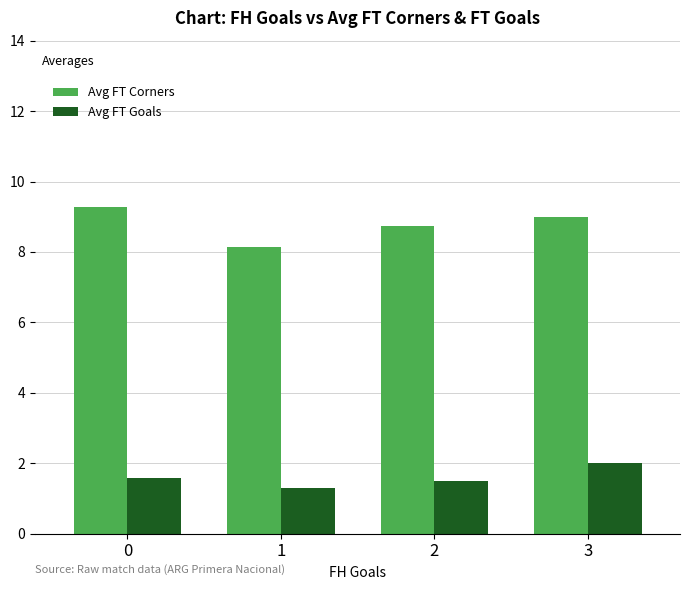

Which series has the largest range (max minus min)?

Avg FT Corners